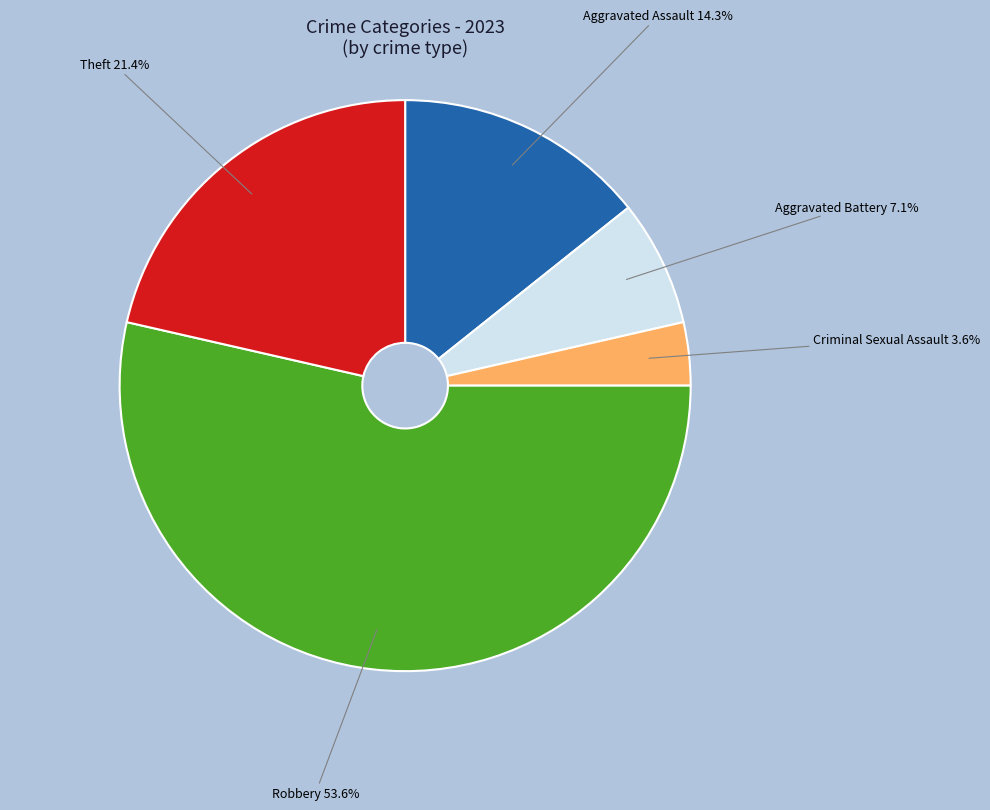

Do Theft and Criminal Sexual Assault together represent more than half of the pie?

No